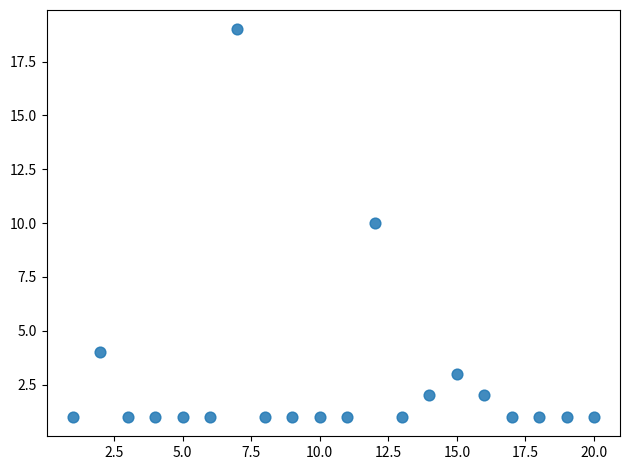

What is the range of X values (max minus min)?

19